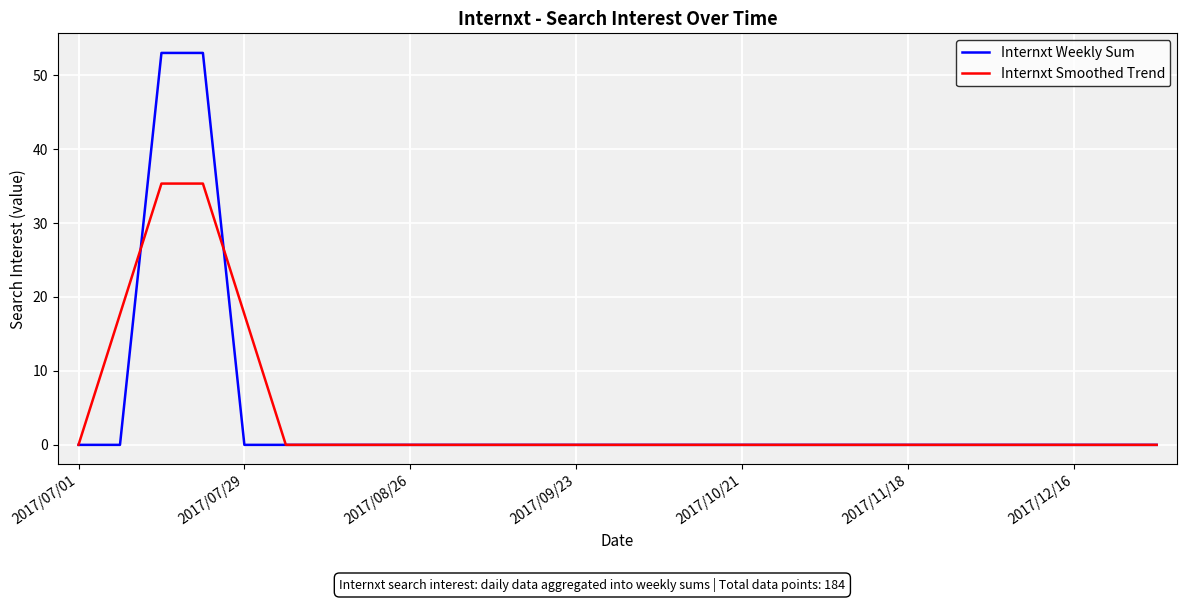

Rank the series by their maximum value, from highest to lowest.

Internxt Weekly Sum, Internxt Smoothed Trend